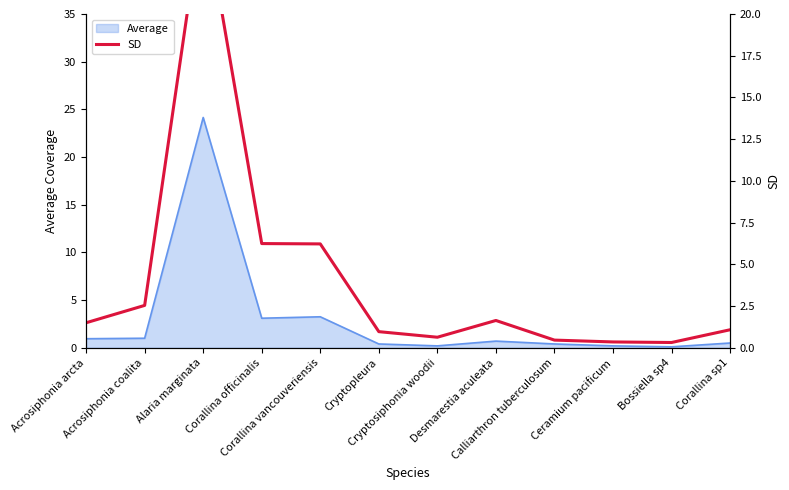

The chart shows a value of 1.5 at Acrosiphonia arcta. True or false?

True